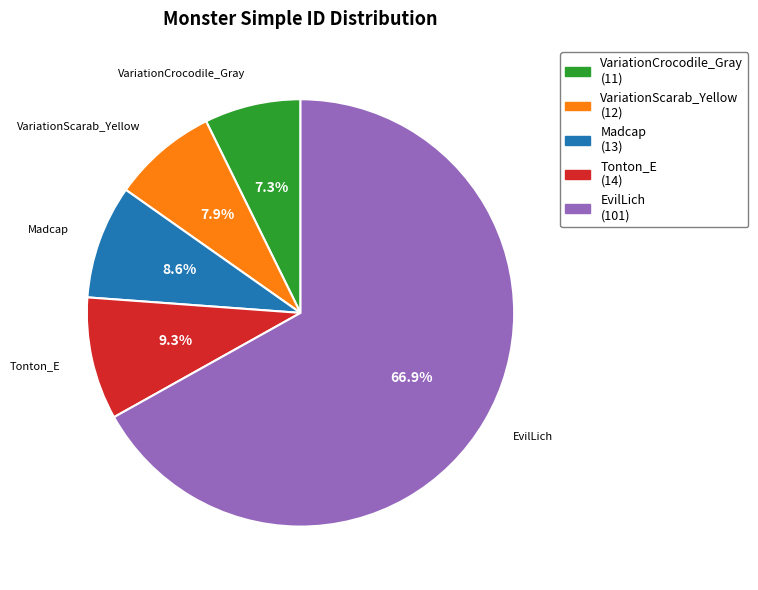

Does any single category account for the majority?

Yes